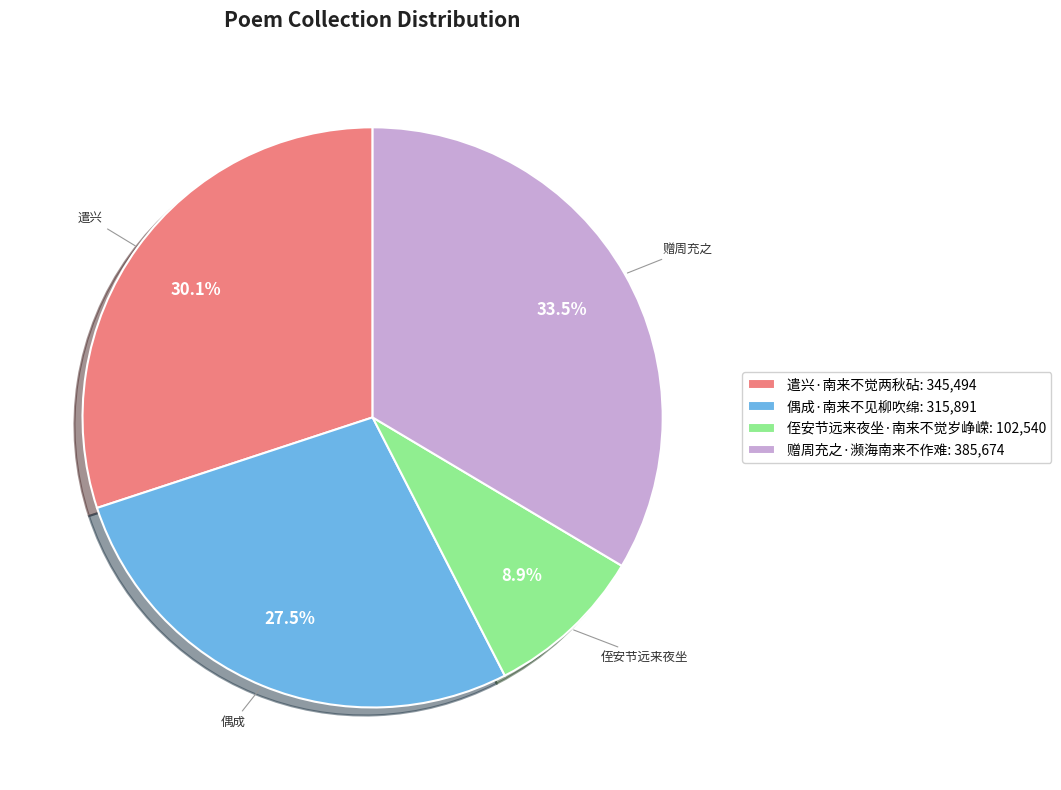

Combined, do 遣兴·南来不觉两秋砧: 345,494 and 赠周充之·濒海南来不作难: 385,674 account for over 50%?

Yes